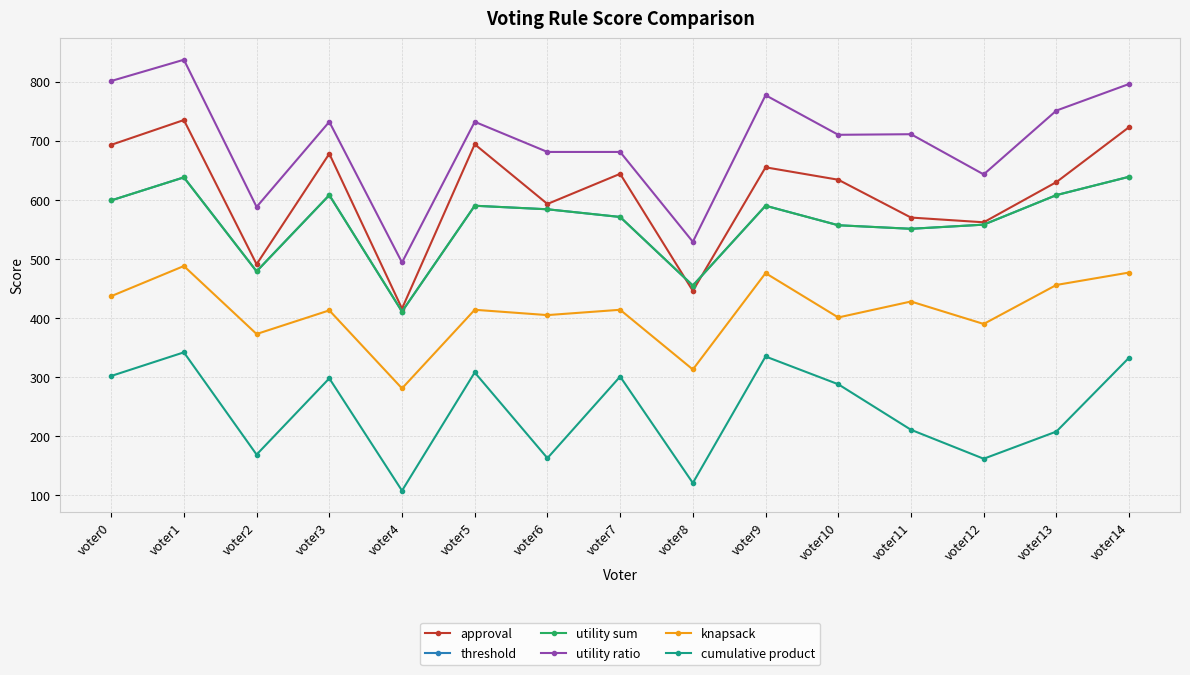

Is this an area chart (filled region under the line)?

No